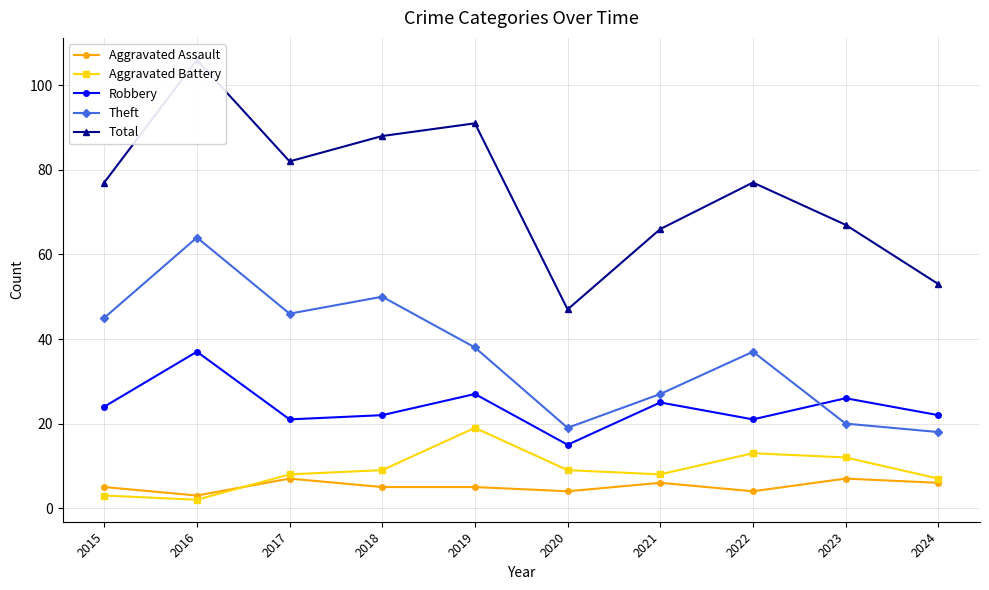

Which series has the largest total across all categories?

Total